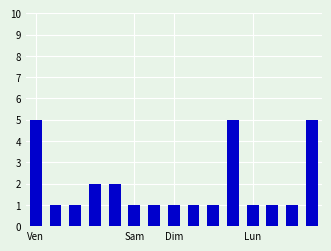

What is the difference between the maximum and minimum values?

4